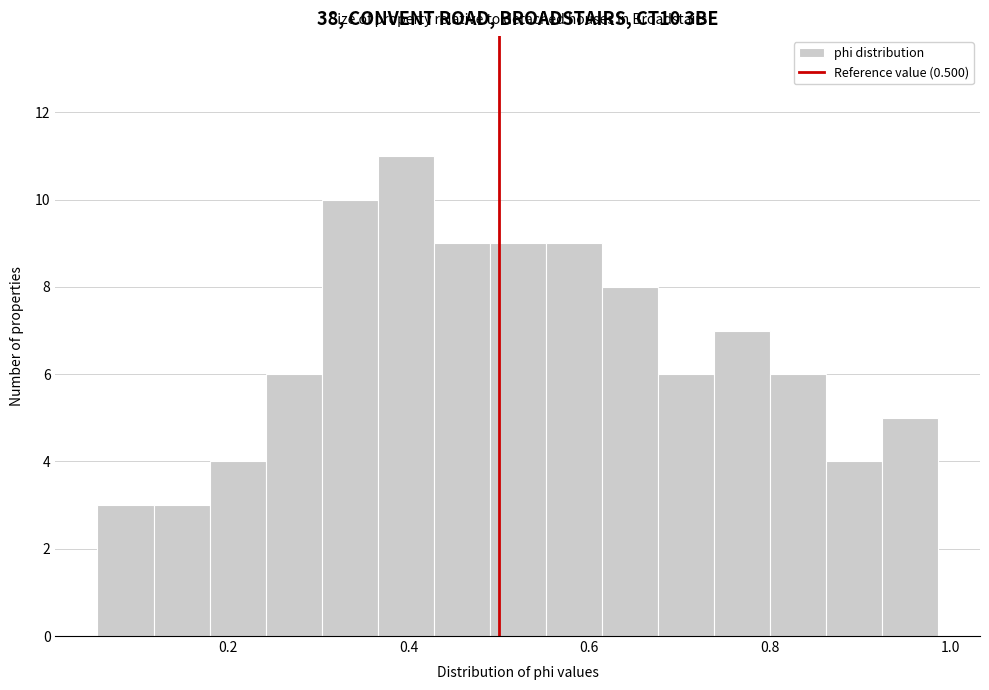

Read against the x-axis, roughly where is the centre of the tallest bar?

0.40